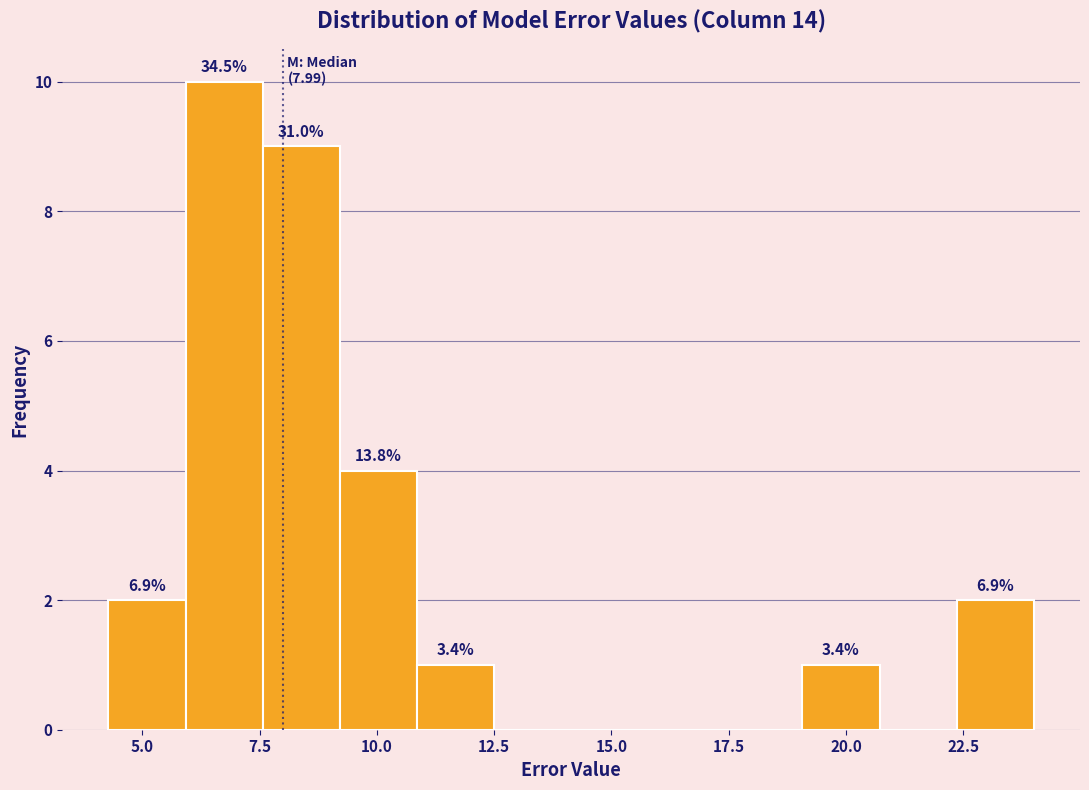

Read against the x-axis, roughly where is the centre of the tallest bar?

6.5